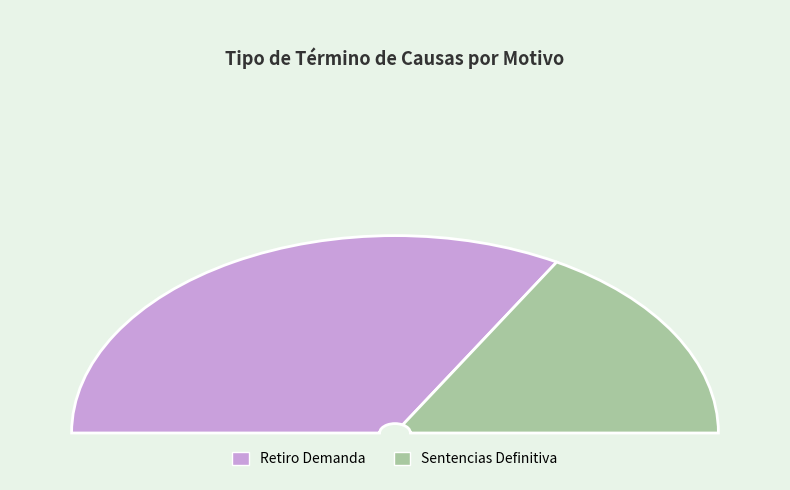

To the nearest percent, what portion does Retiro Demanda represent?

67%